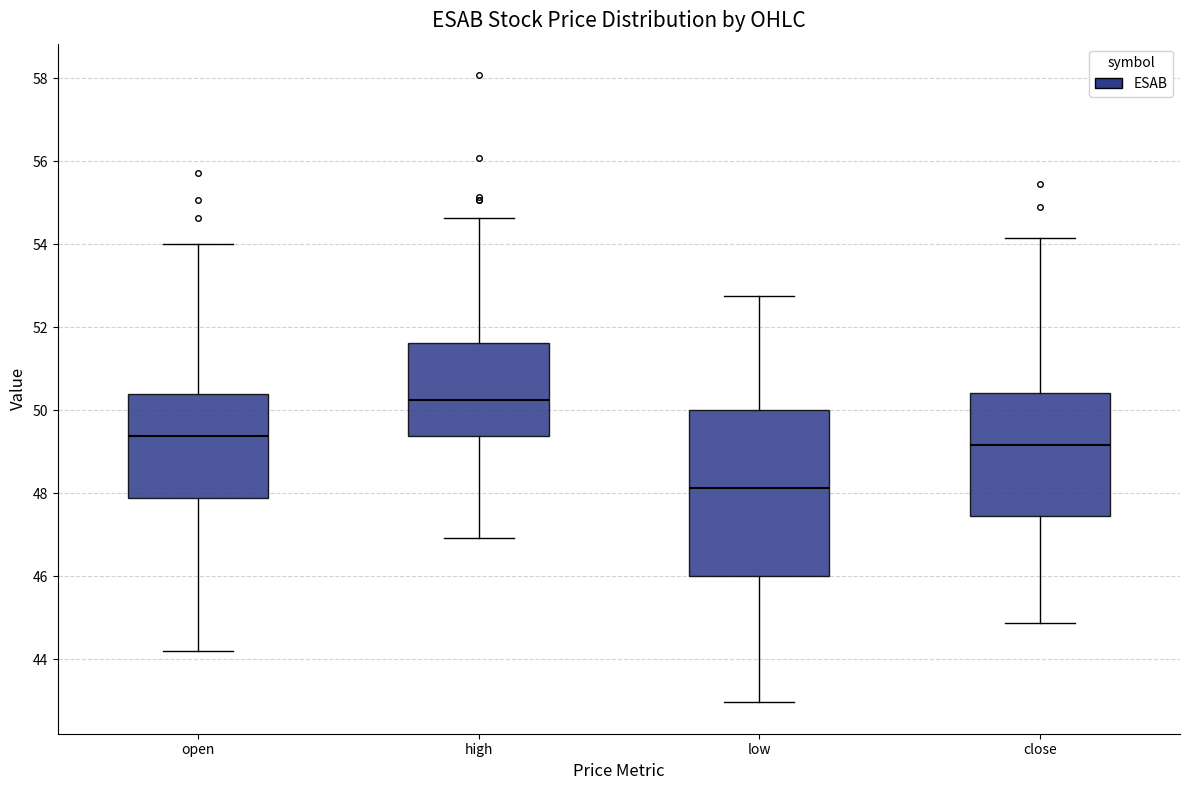

Which box is the tallest, from its lower edge to its upper edge?

low